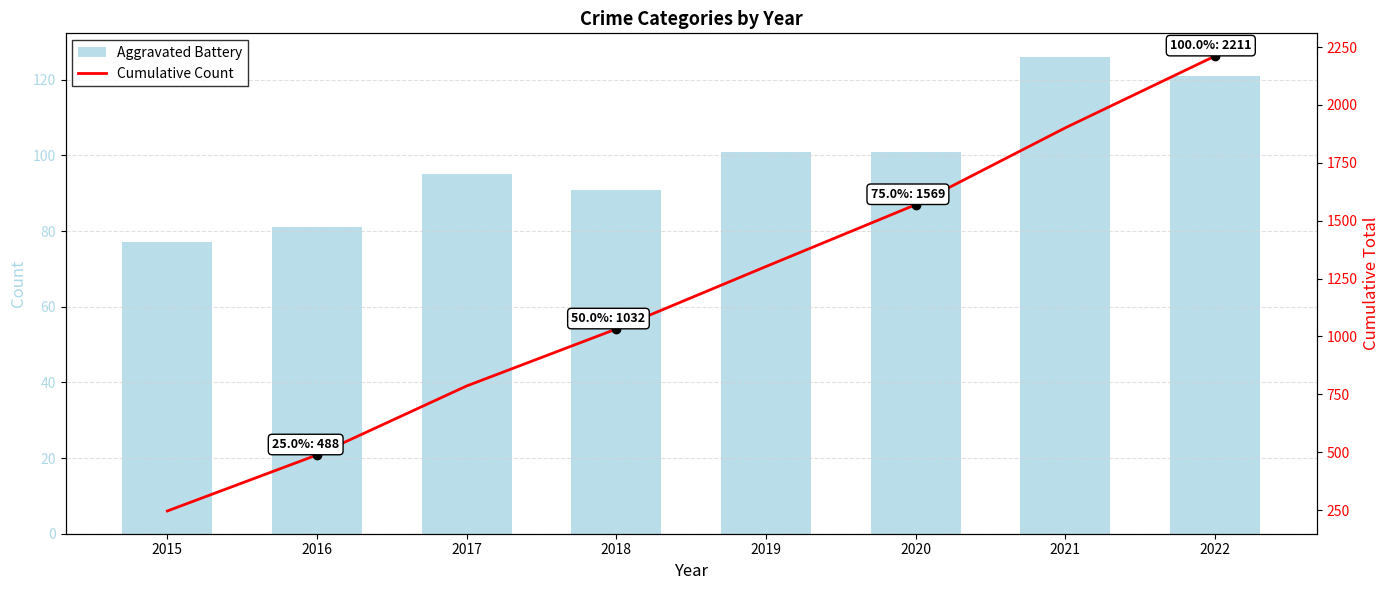

What is the sum of the Aggravated Battery values at 2016 and 2018?

172